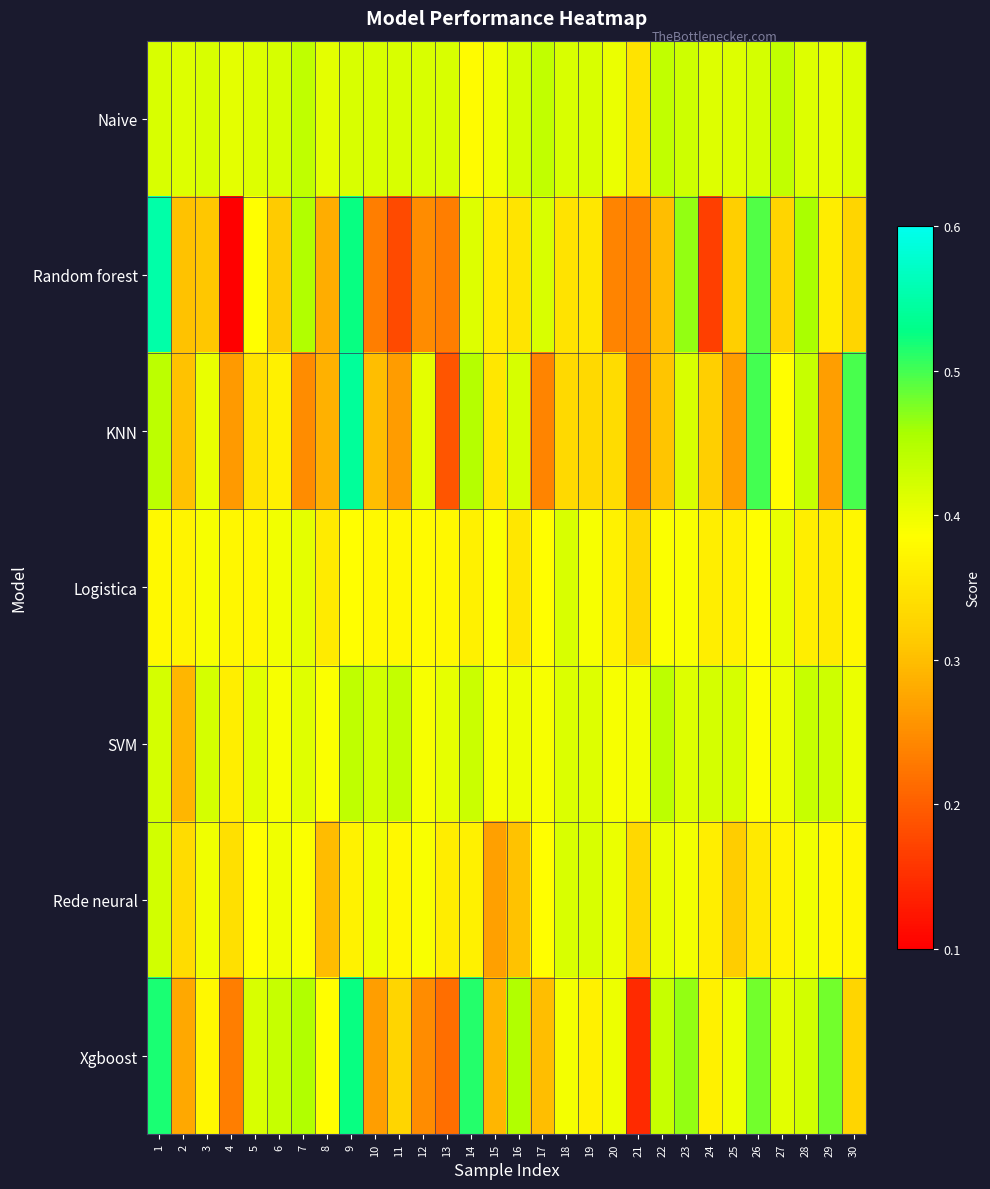

What is the greatest value displayed?

0.6